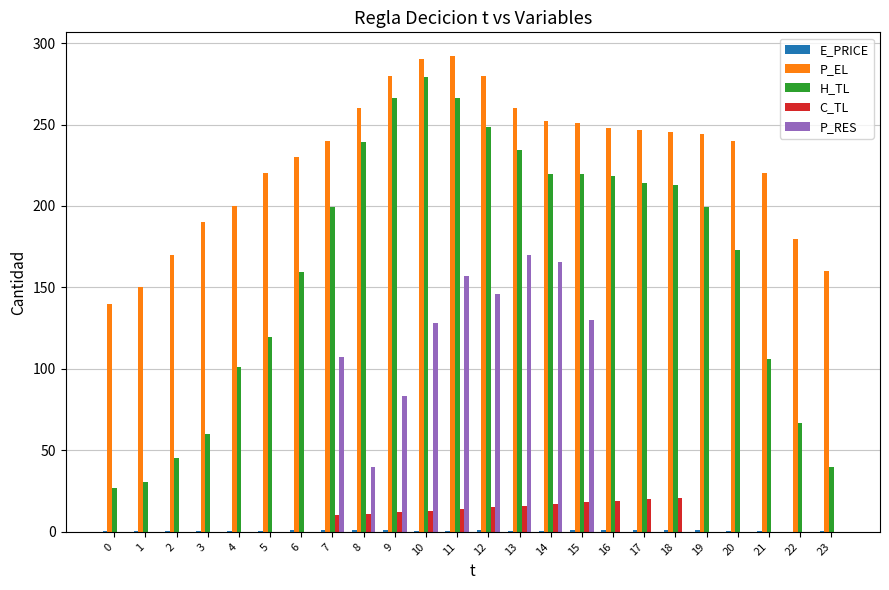

What is the maximum value for H_TL?

279.4